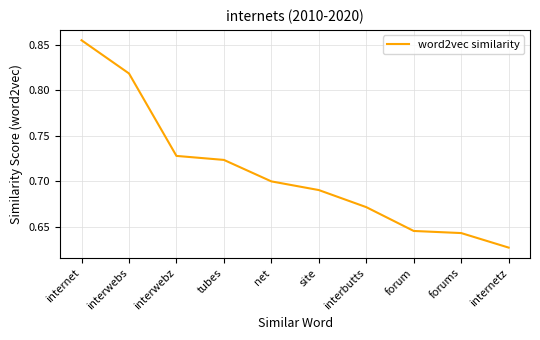

At which category does the chart reach its peak across all series?

internet